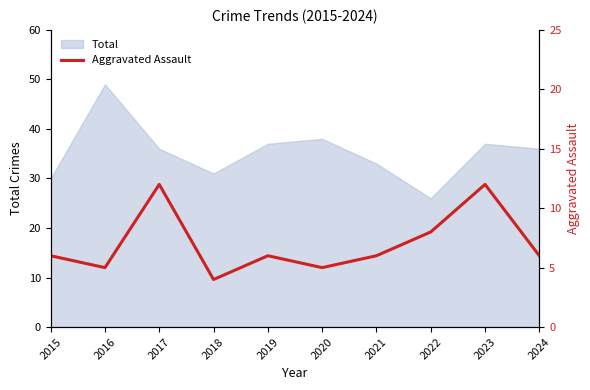

Which category has the highest value in the Total series?

2016